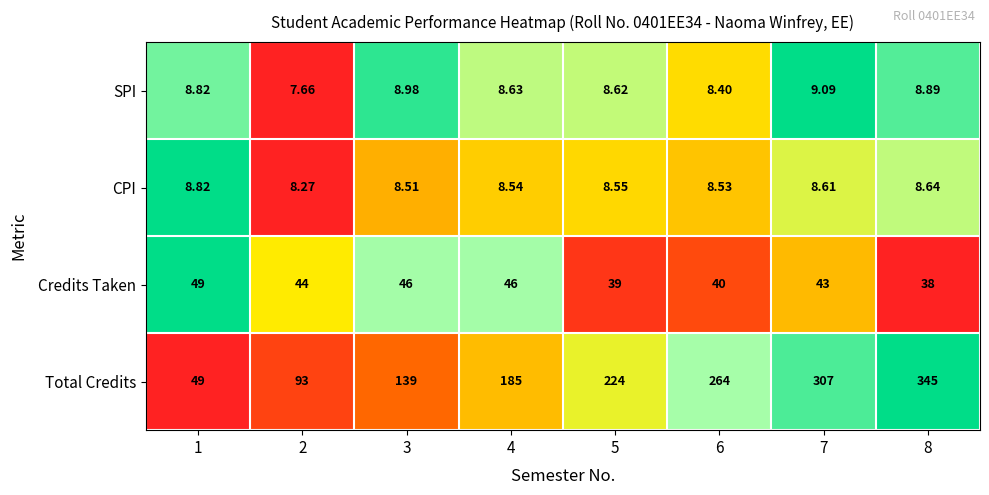

Is the value of Credits Taken at 5 greater than the value of Total Credits at 2?

No